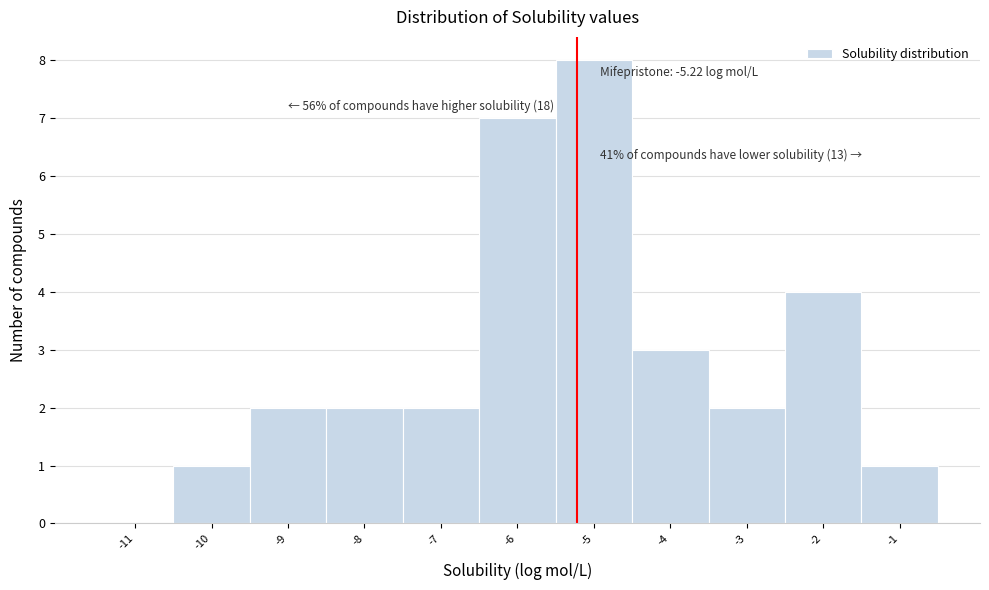

Which range on the x-axis has the tallest bar?

-5.5 to -4.5